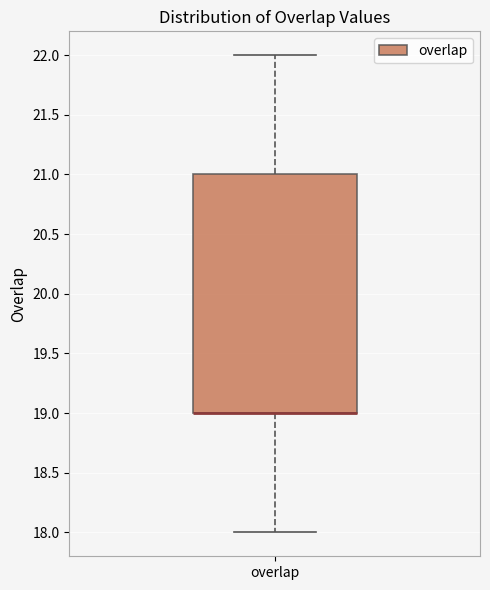

Where does the upper whisker of the box for overlap end on the y-axis? The values are not printed on the chart, so give them approximately, as read against the axis.

22